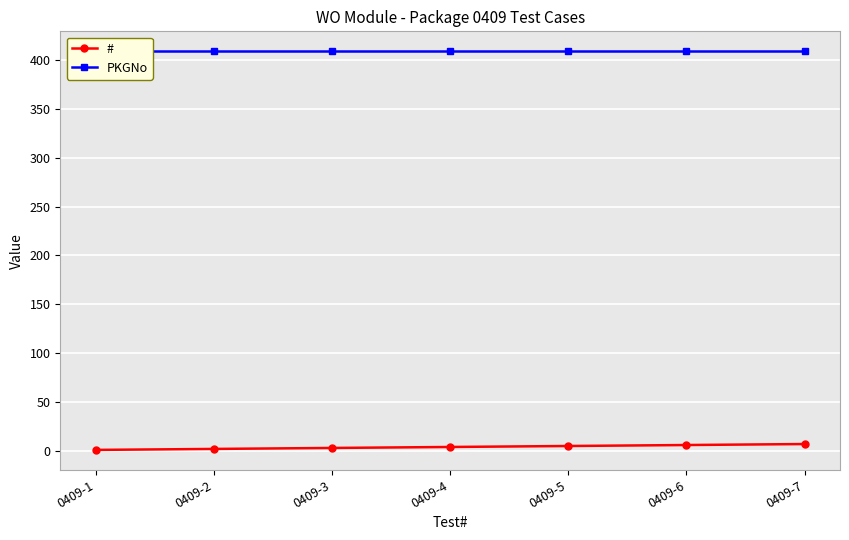

Which series changed the most between 0409-2 and 0409-6?

#